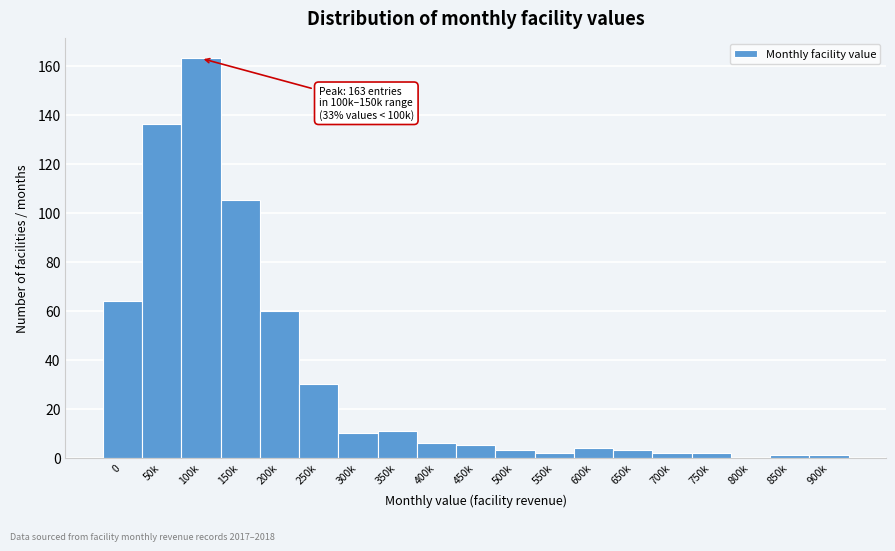

Reading right to left, list all the values displayed in this chart.

900k=1	850k=1	800k=0	750k=2	700k=2	650k=3	600k=4	550k=2	500k=3	450k=5	400k=6	350k=11	300k=10	250k=30	200k=60	150k=105	100k=163	50k=136	0=64